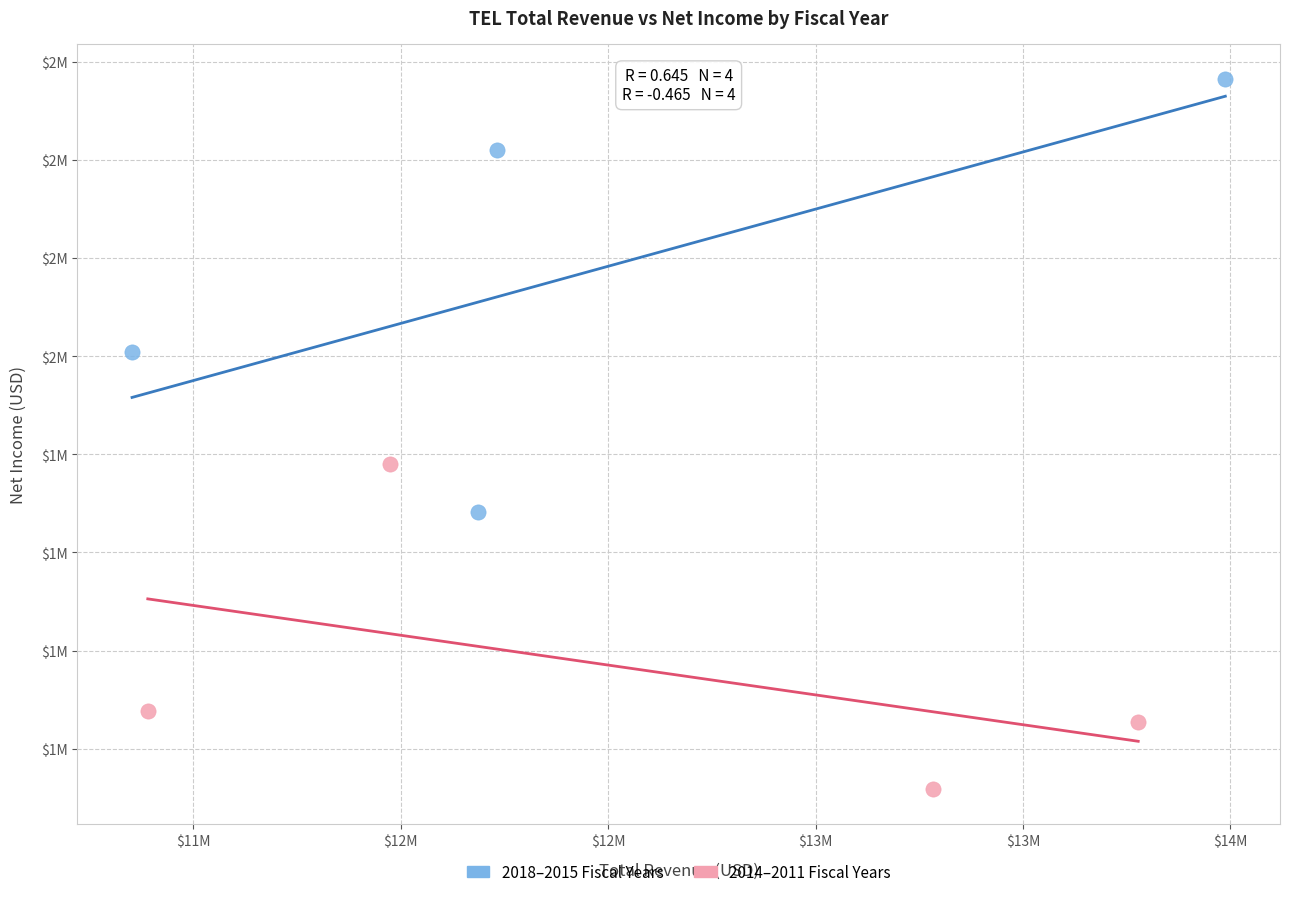

What are all the series names shown in the legend?

2018–2015 Fiscal Years, 2014–2011 Fiscal Years